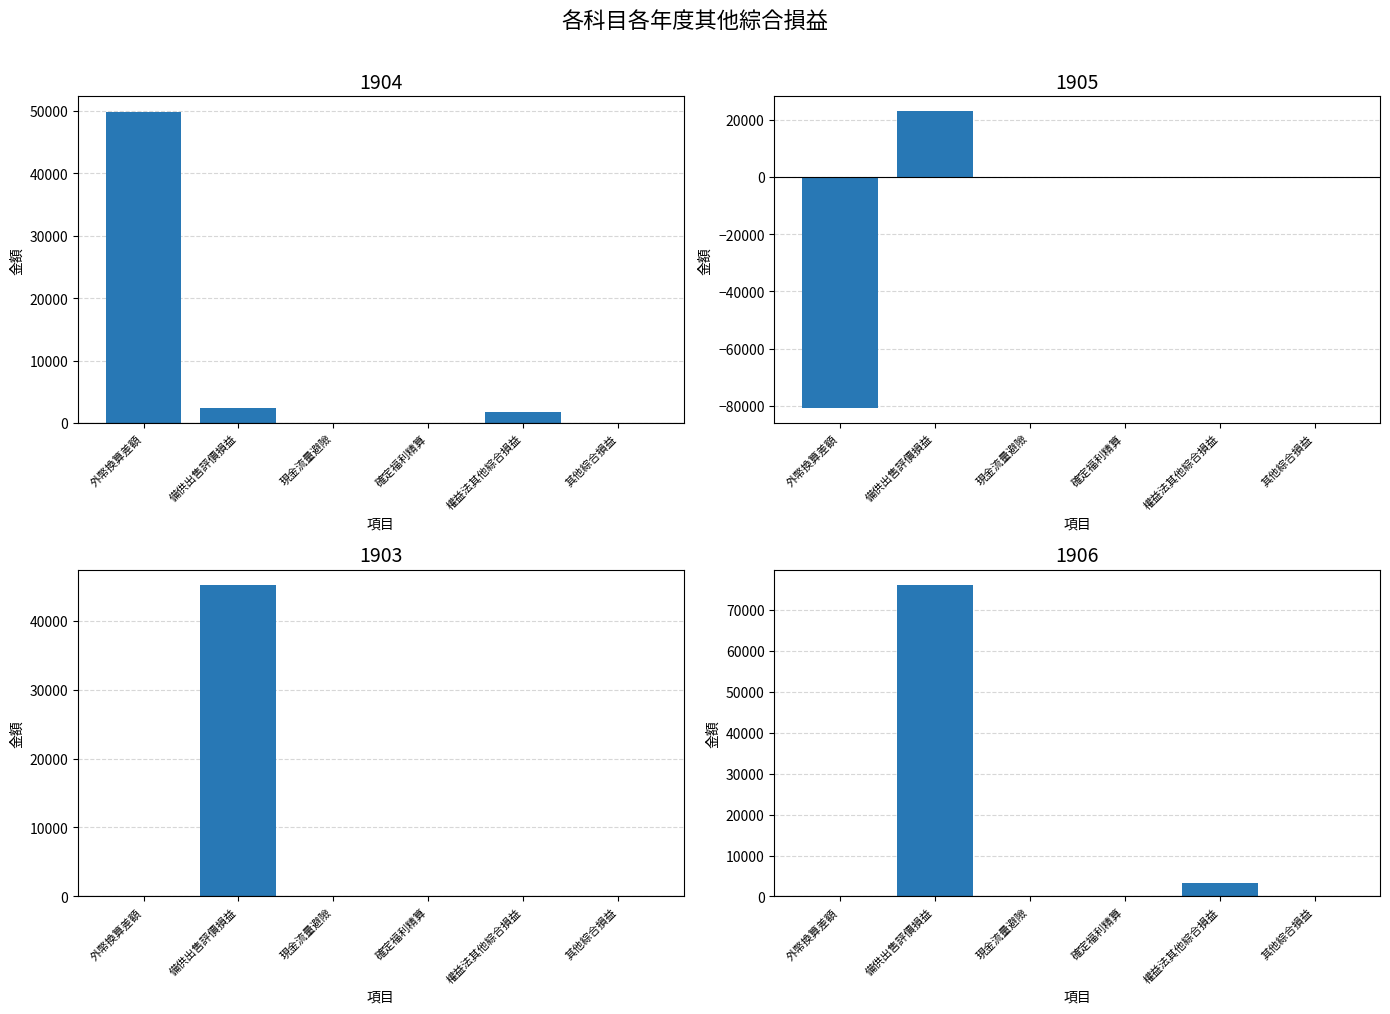

Does the chart contain any negative values?

Yes